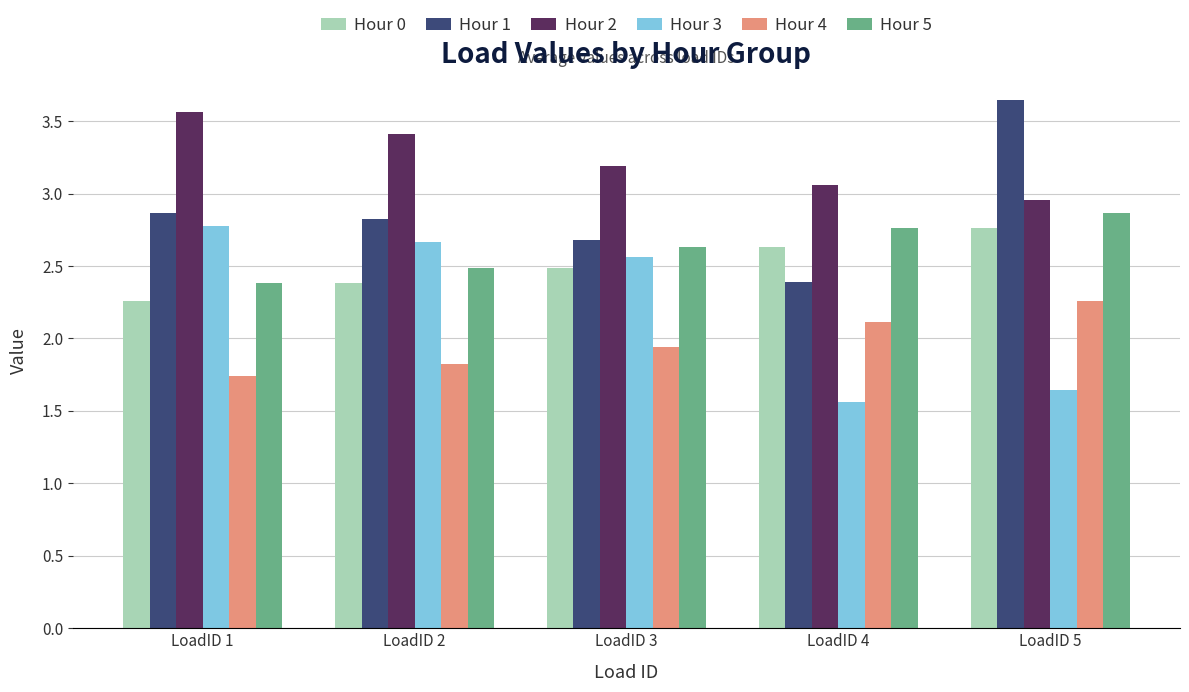

At which category is the sum across all series the highest?

LoadID 5